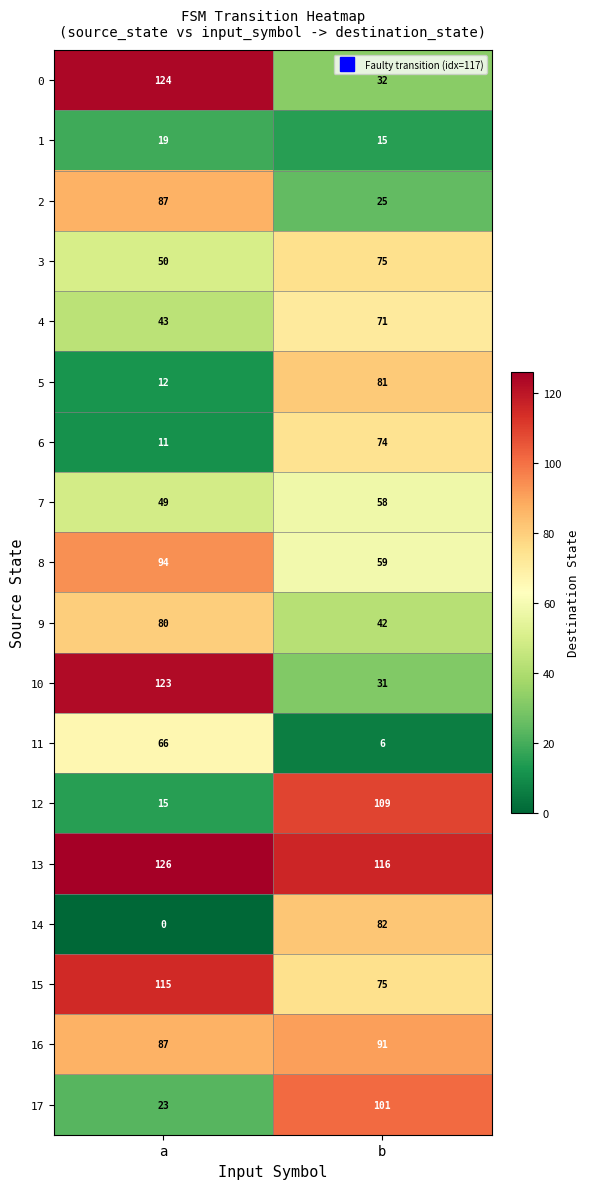

What is the sum of all 8 values?

153